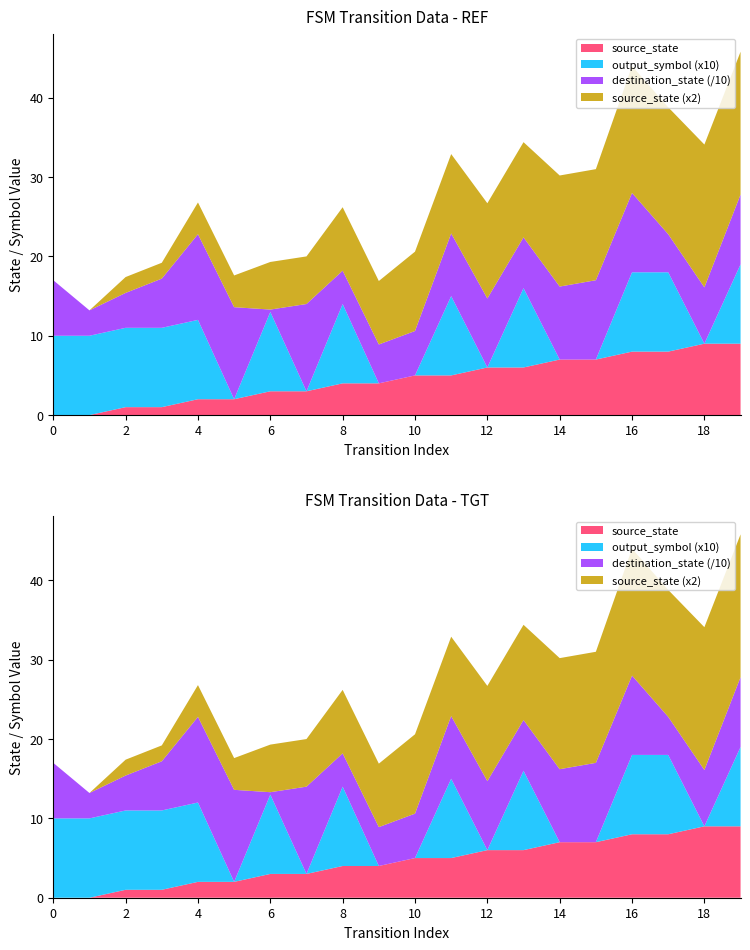

Reading left to right, extract all data points from this chart.

source_state: 0=0	1=0	2=1	3=1	4=2	5=2	6=3	7=3	8=4	9=4	10=5	11=5	12=6	13=6	14=7	15=7	16=8	17=8	18=9	19=9
destination_state: 0=70	1=32	2=44	3=62	4=108	5=116	6=3	7=110	8=42	9=49	10=56	11=79	12=87	13=64	14=92	15=100	16=100	17=48	18=71	19=88
output_symbol: 0=1	1=1	2=1	3=1	4=1	5=0	6=1	7=0	8=1	9=0	10=0	11=1	12=0	13=1	14=0	15=0	16=1	17=1	18=0	19=1